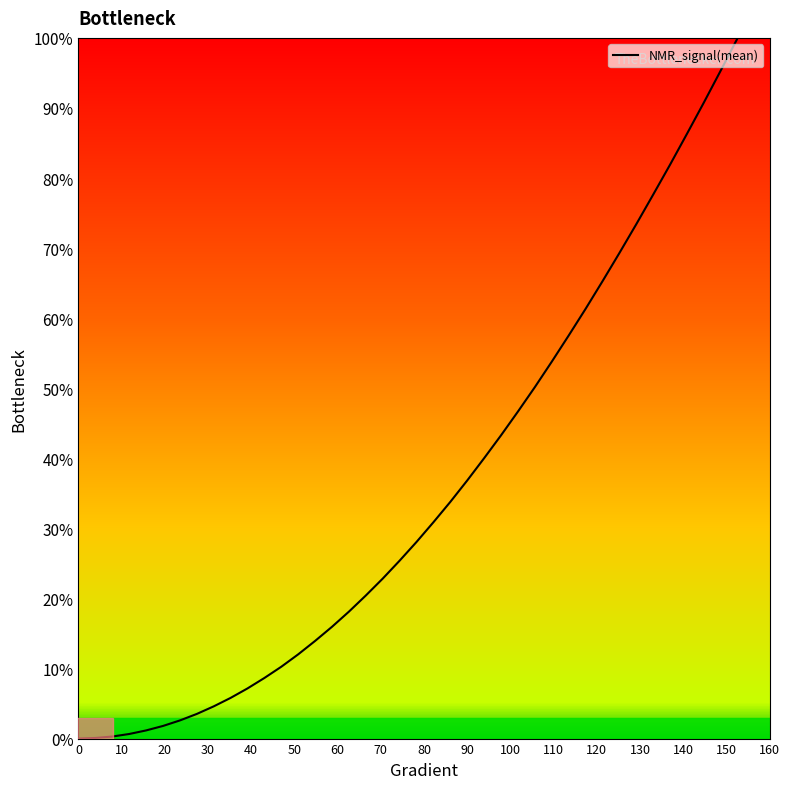

What is the difference between the maximum and minimum values?

100.0